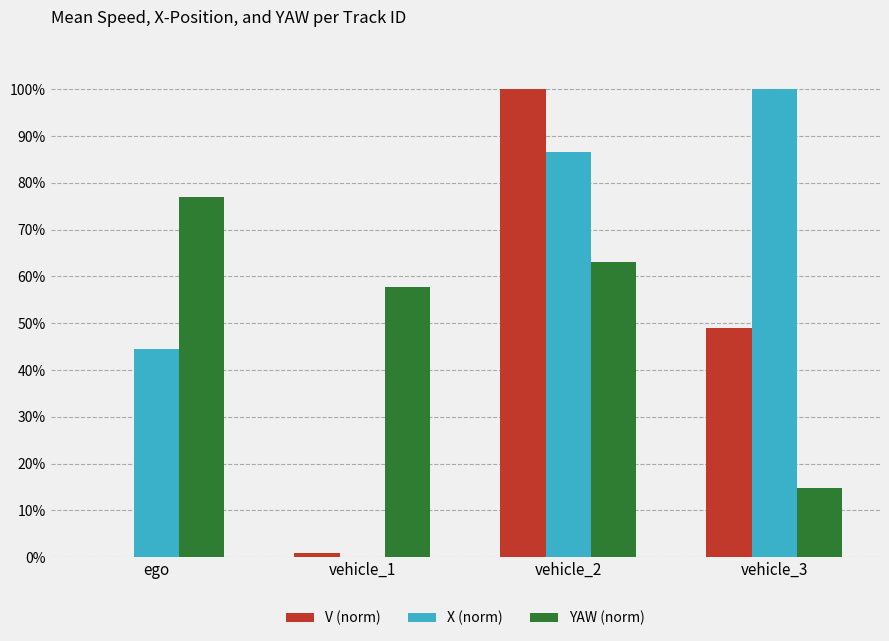

Reading left to right, transcribe all the data shown in this chart.

V (norm): 0.0	0.9	100.0	49.0
X (norm): 44.6	0.0	86.6	100.0
YAW (norm): 77.1	57.7	63.2	14.9